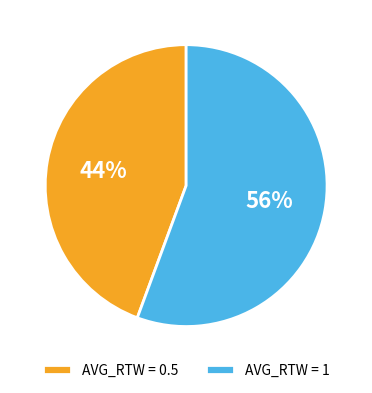

To the nearest percent, what portion does AVG_RTW = 0.5 represent?

44%